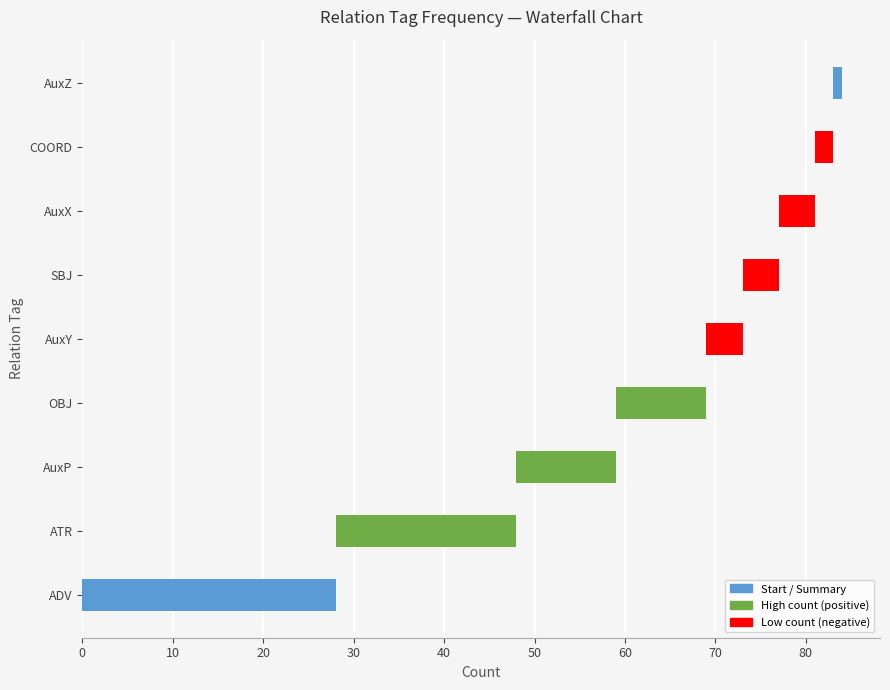

Where does the data first go above 4?

ADV